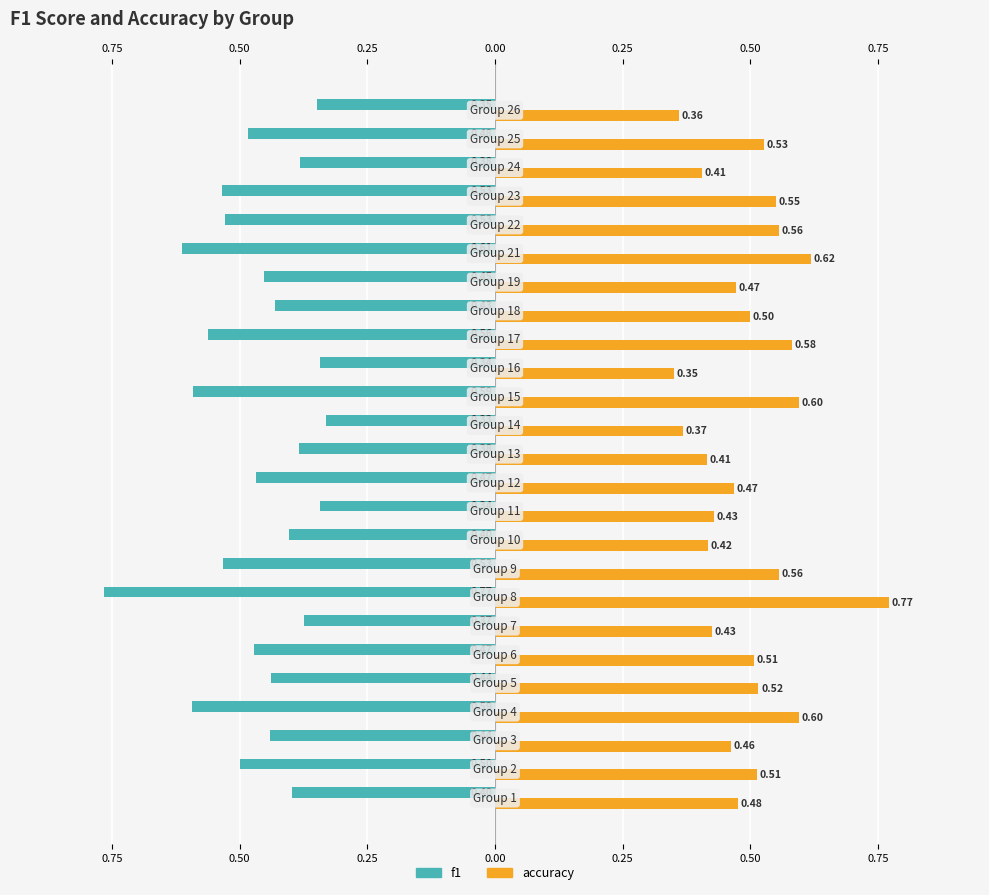

List the series in order of their overall mean, highest first.

accuracy, f1